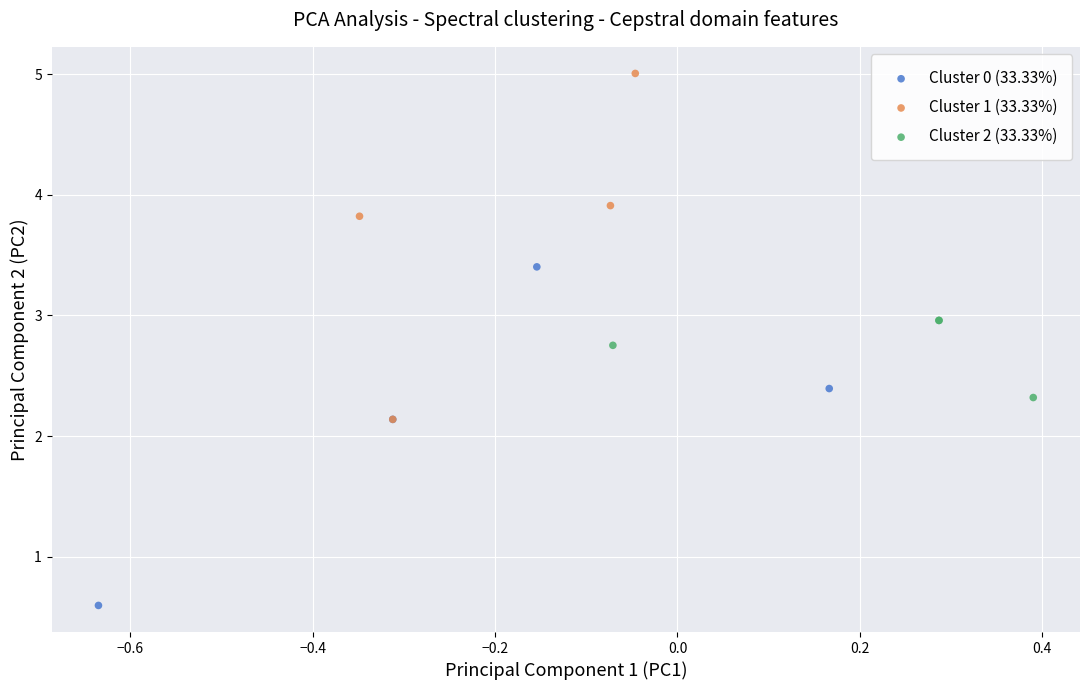

Which series reaches the minimum Y coordinate?

Cluster 0 (33.33%)